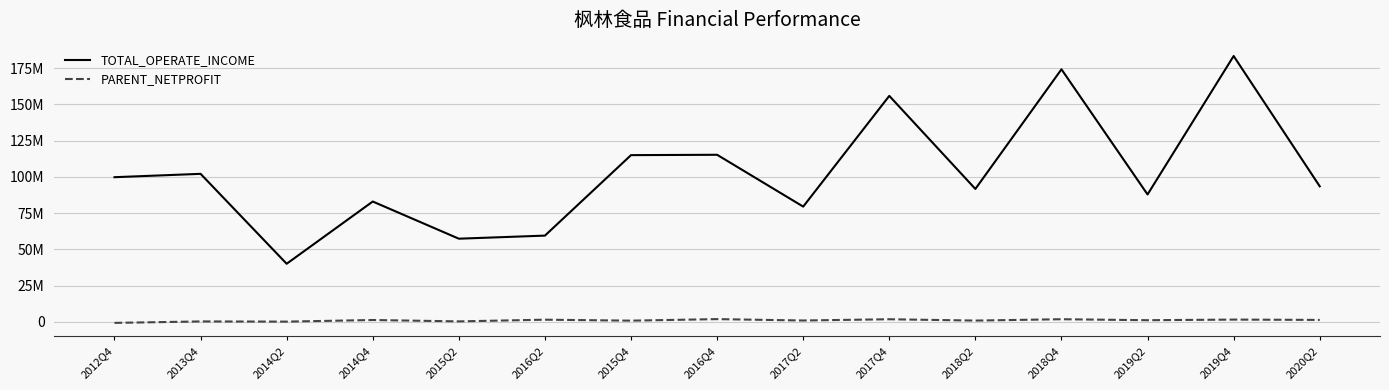

True or false: PARENT_NETPROFIT has more than 0 interior local peaks.

True